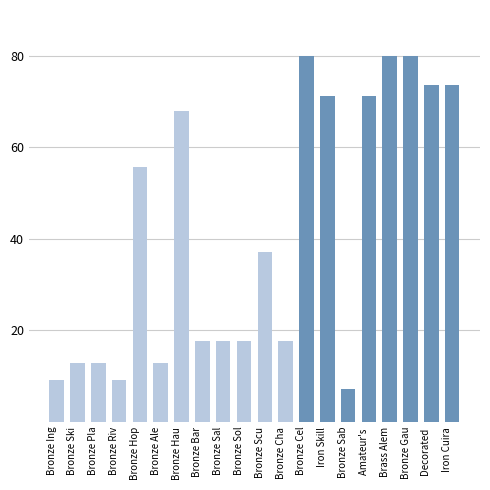

What is the label of the 16th bar from the right?

Bronze Hop